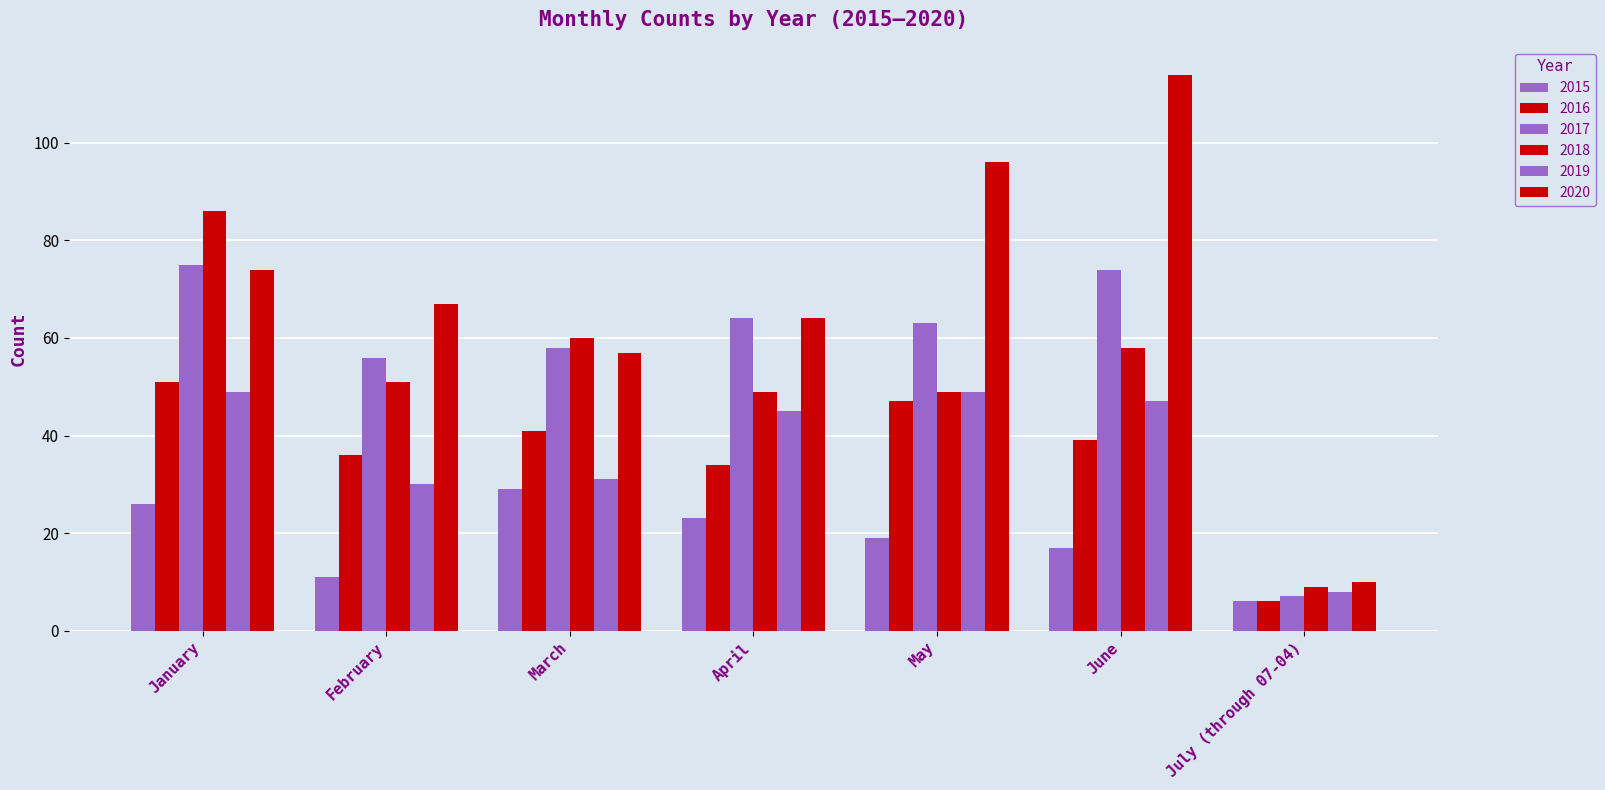

How many bars are there in total?

42